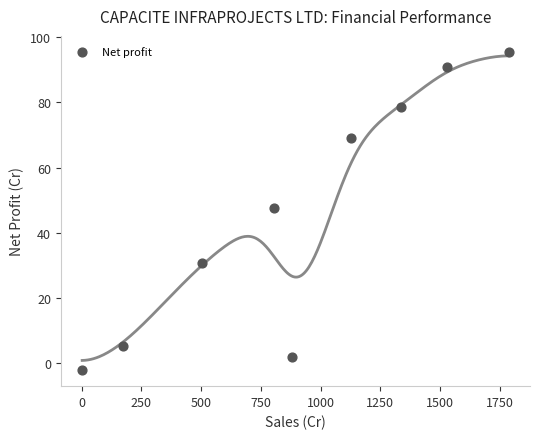

What is the average X value?

904.6